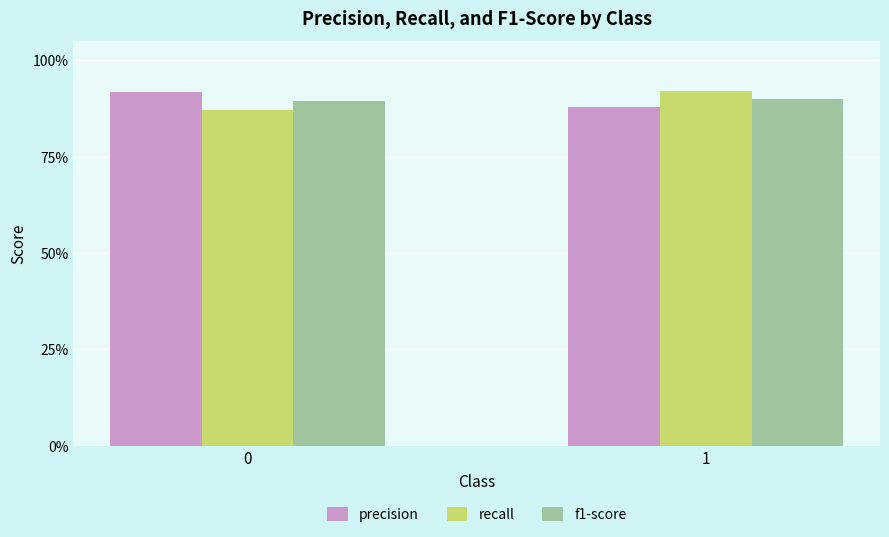

Are the bars grouped side by side (vs. stacked)?

Yes